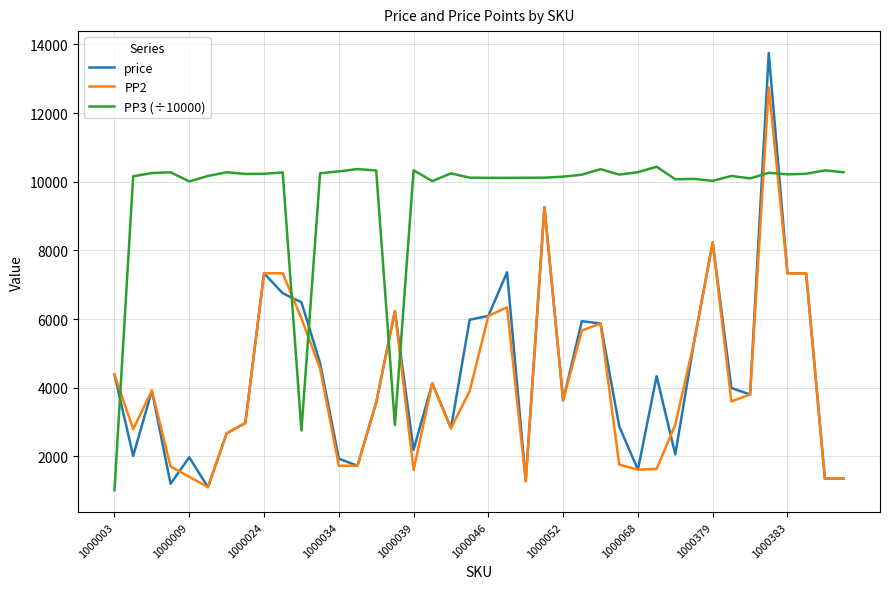

List the series in order of their peak value, highest first.

price, PP2, PP3 (÷10000)